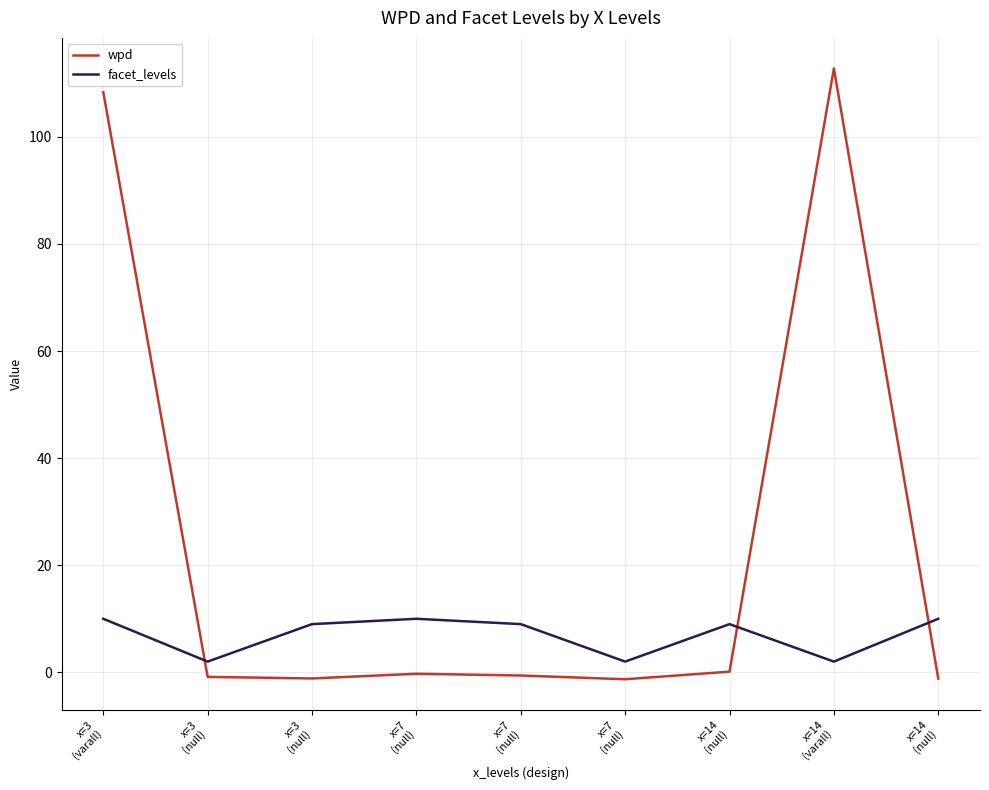

How many lines are shown in the chart?

2